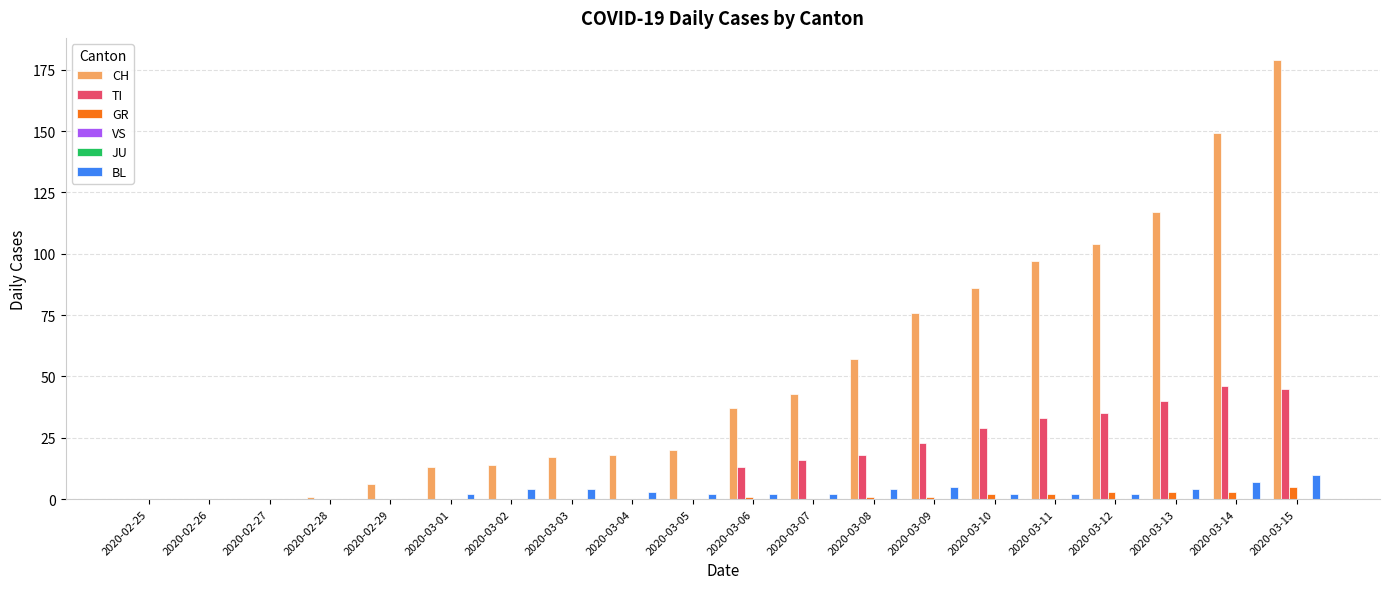

At which label does JU reach its peak?

2020-02-25